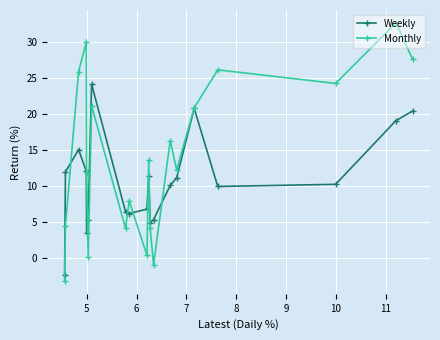

Which series has the largest range (max minus min)?

Monthly